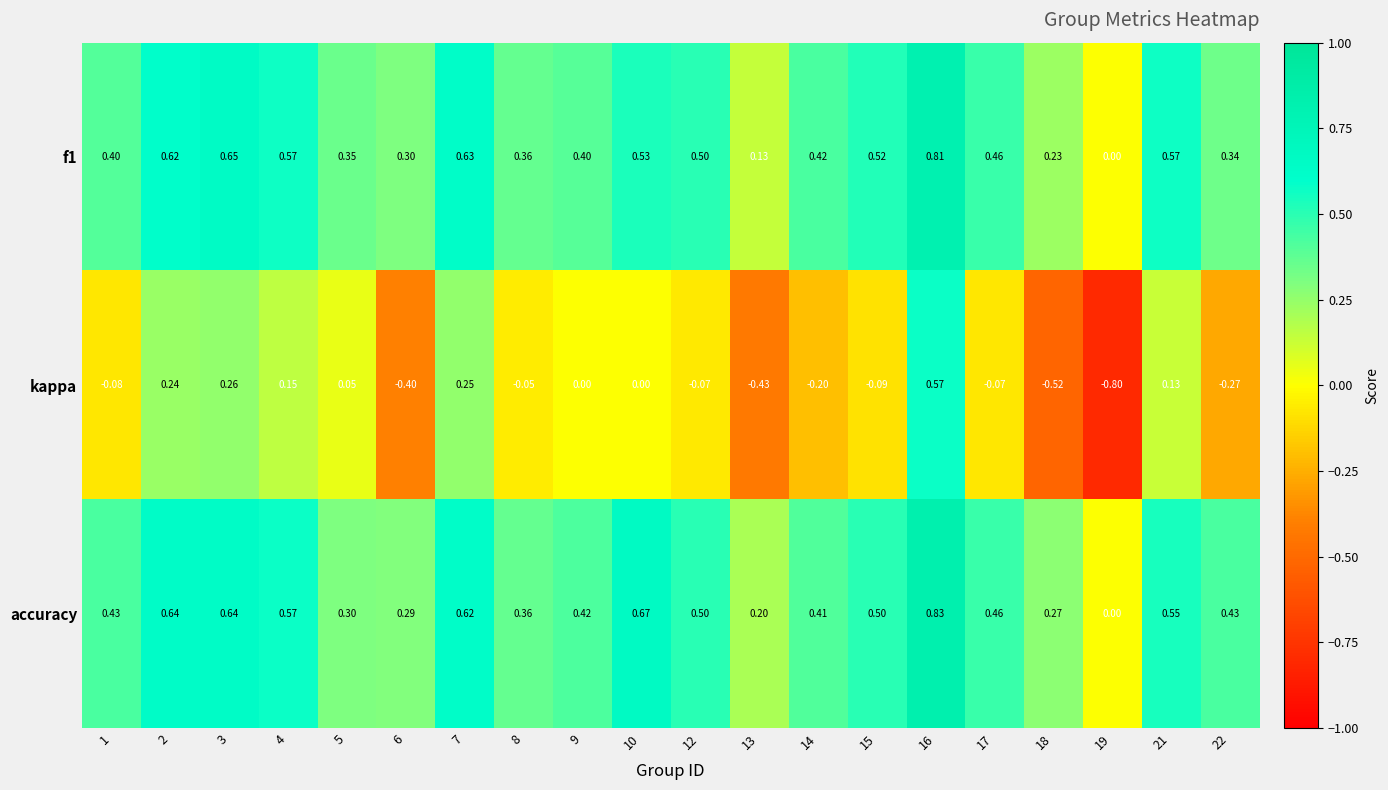

Which series has the largest range (max minus min)?

kappa